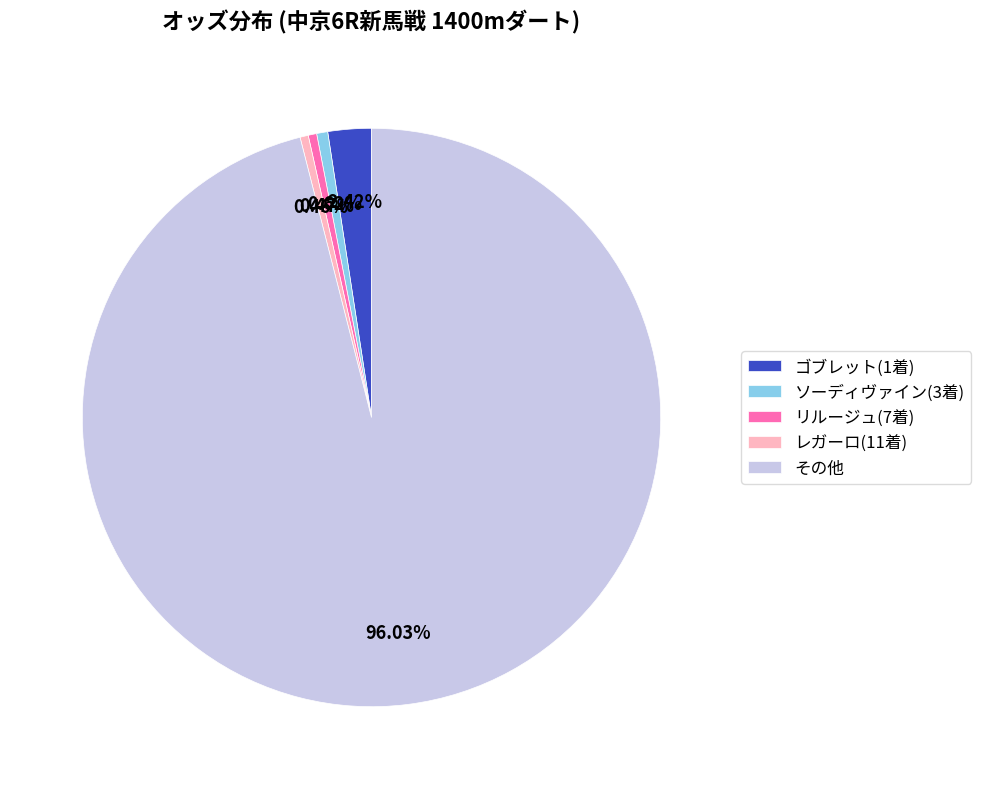

Which has a higher value, その他 or ゴブレット(1着)?

その他